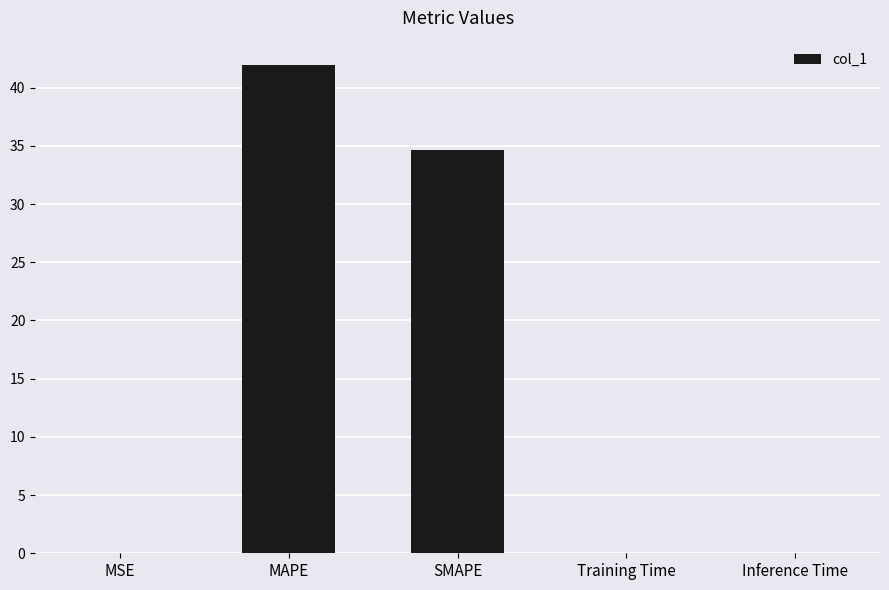

The value at SMAPE is 34.7. True or false?

True